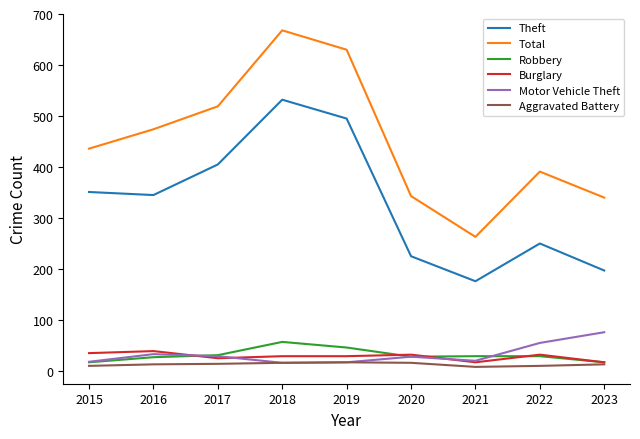

What is the spread (max minus min) of values at 2018?

652